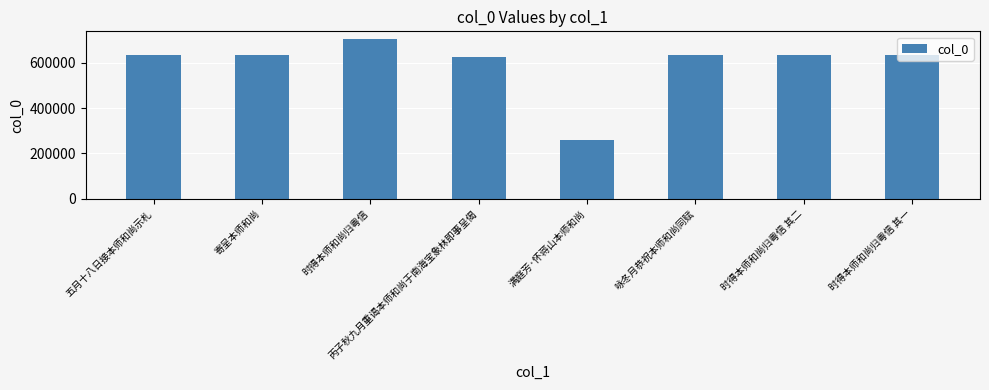

Where does the data first go above 633556?

时得本师和尚归粤信